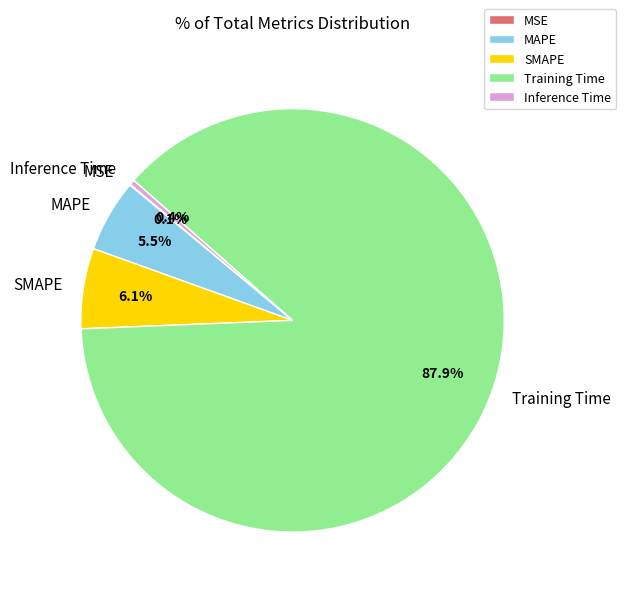

To the nearest percent, what is the difference between the largest and smallest slice percentages?

88%